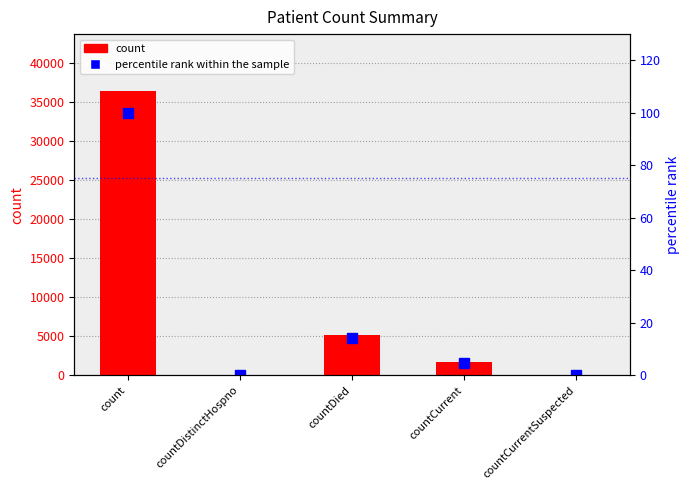

Reading left to right, list all the values displayed in this chart.

count: 36459.0	0.0	5176.0	1737.0	0.0
percentile rank within the sample: 100.0	0.0	14.2	4.8	0.0